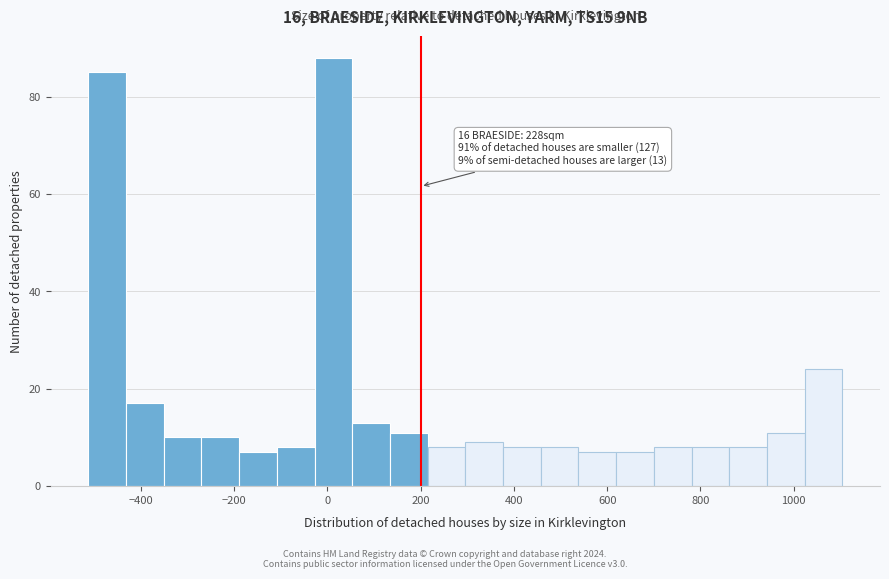

Over which range of the x-axis is the bar tallest?

-20 to 60